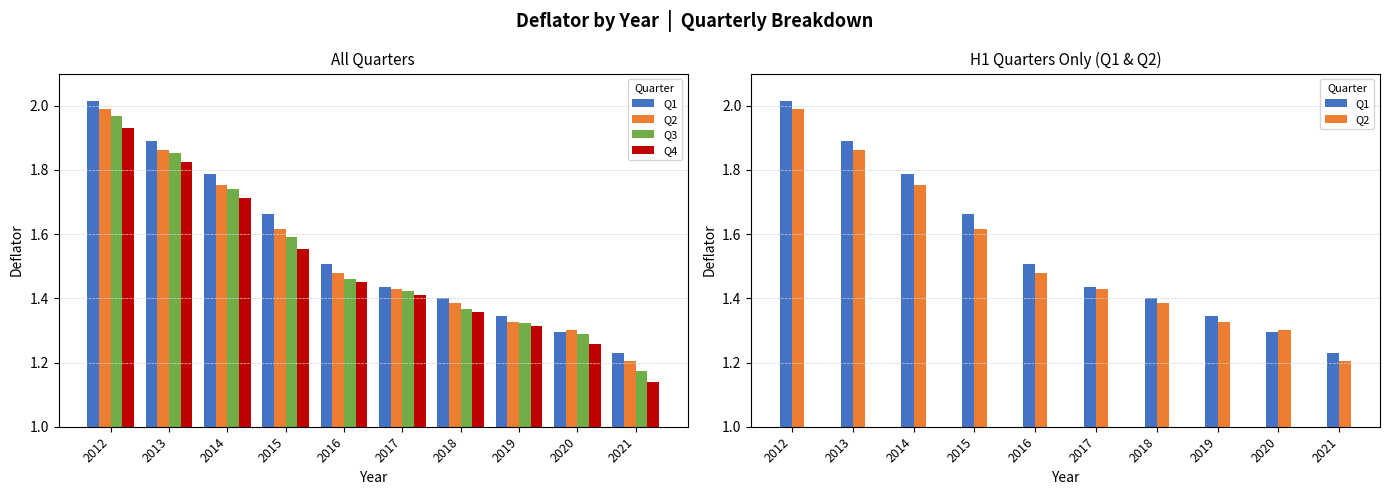

What is the maximum value for Q1?

2.0